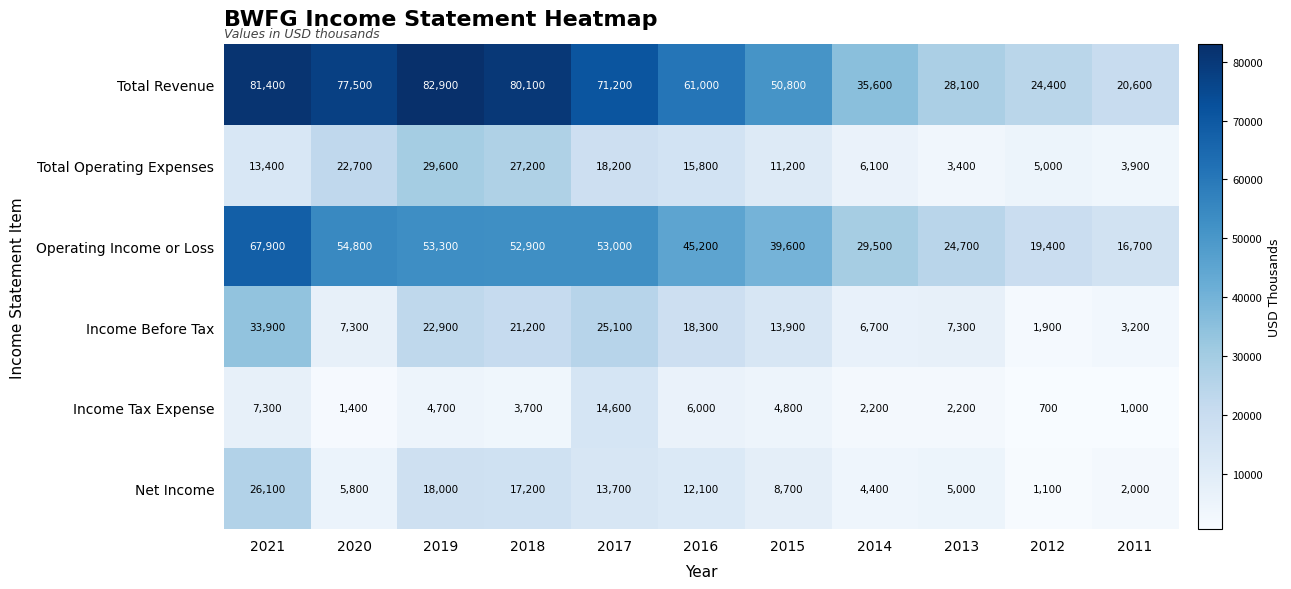

At which label is Operating Income or Loss closest to 42300?

2015